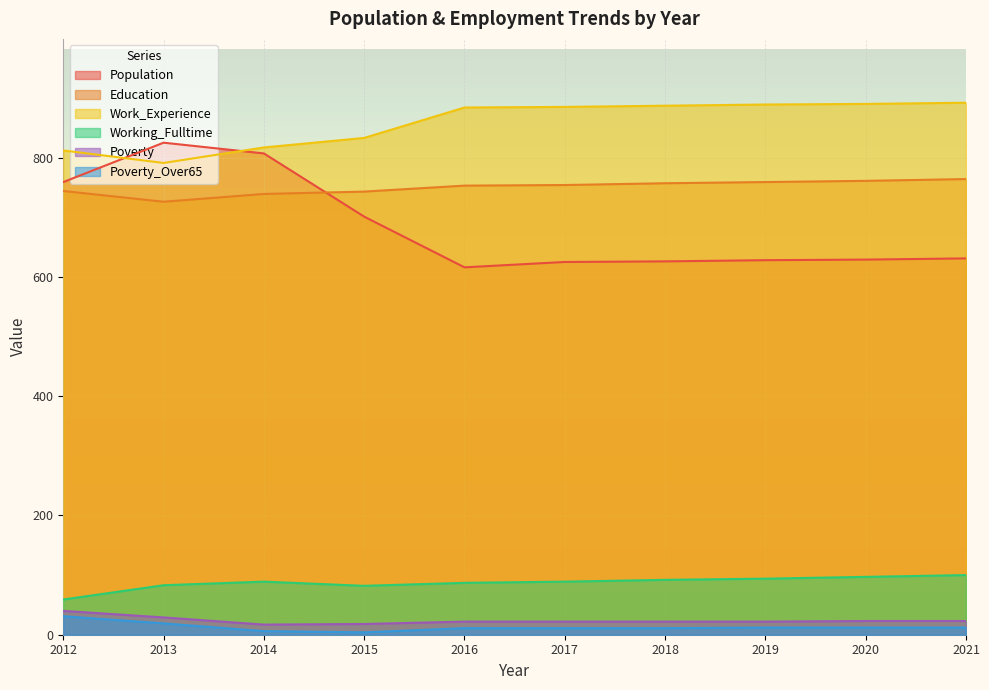

Which category has the lowest value in the Work_Experience series?

2013